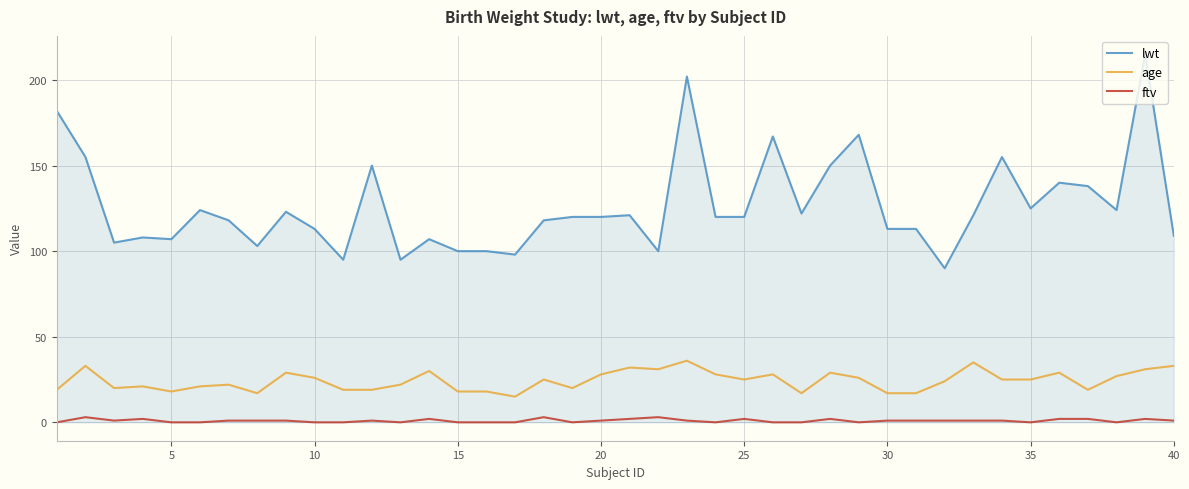

What is the maximum value shown in the chart?

215